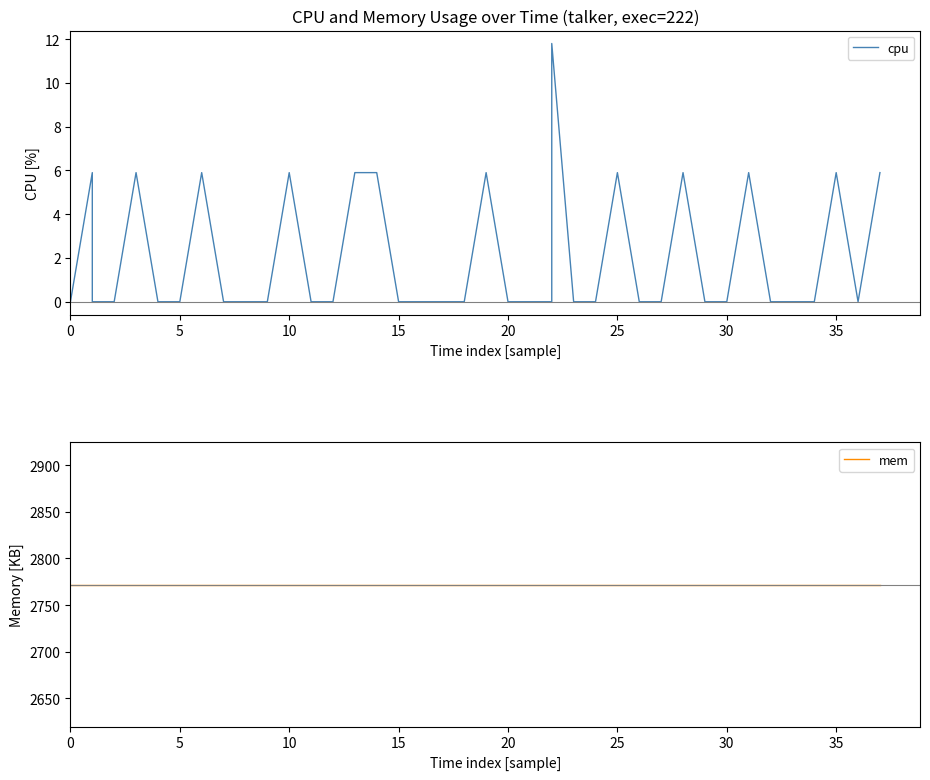

True or false: cpu and mem intersect in this chart.

False